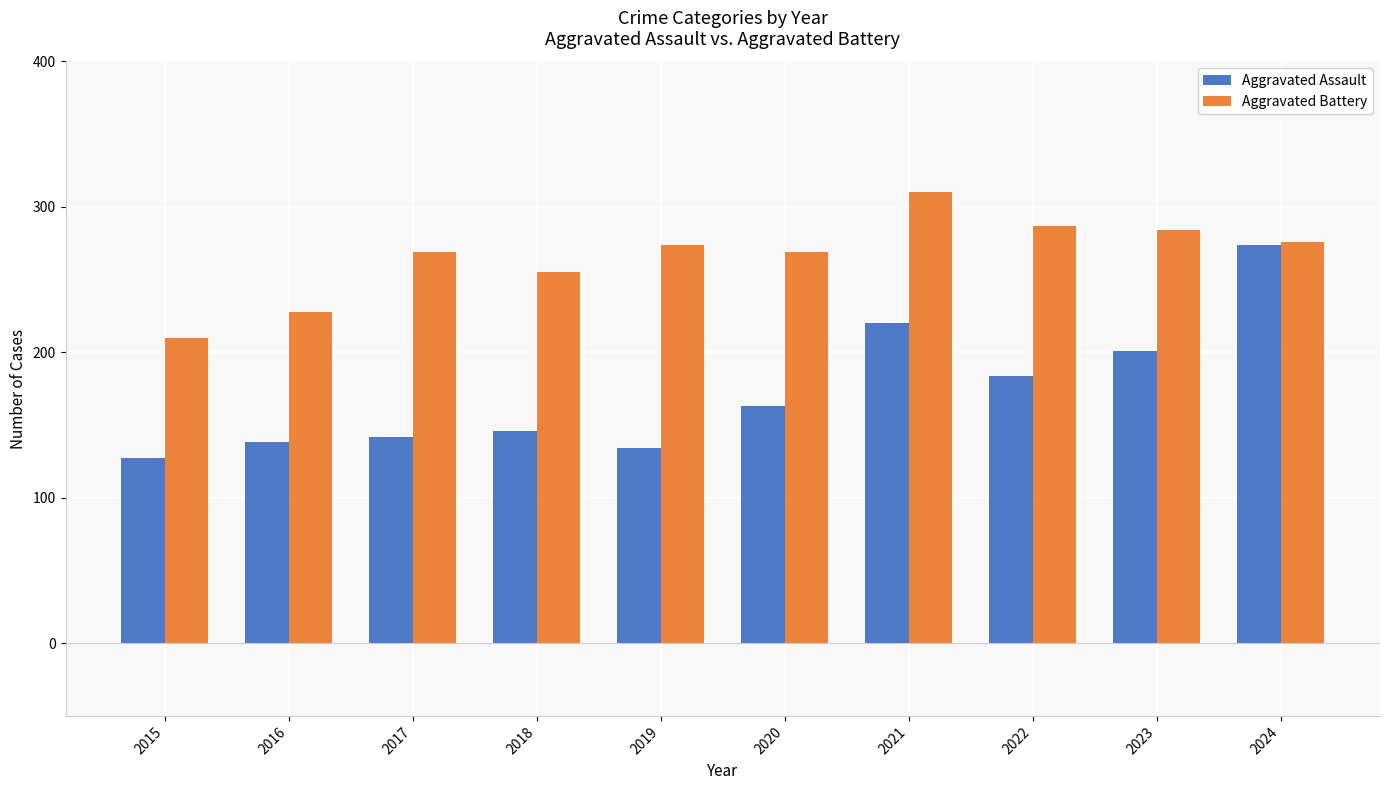

At how many categories does at least one series exceed 239?

8